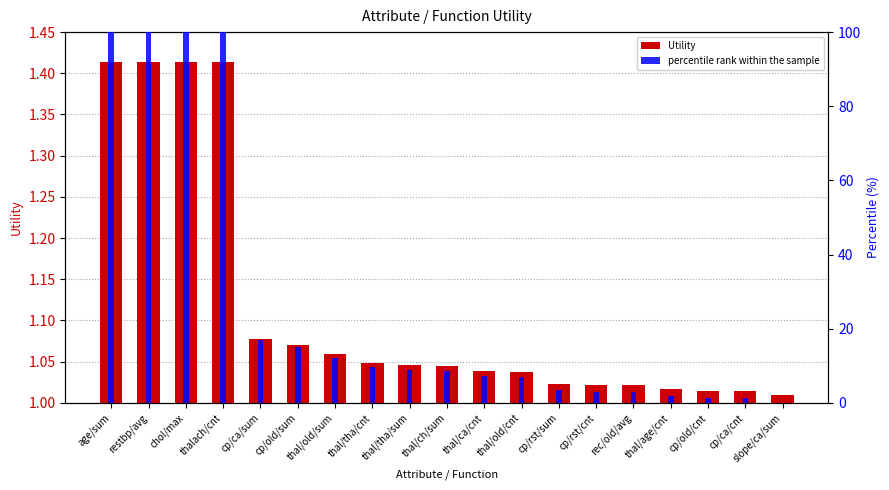

Between thal/tha/sum and cp/rst/cnt, which is larger?

thal/tha/sum